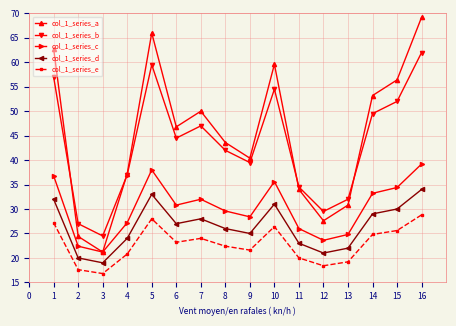

True or false: col_1_series_c and col_1_series_b intersect in this chart.

False